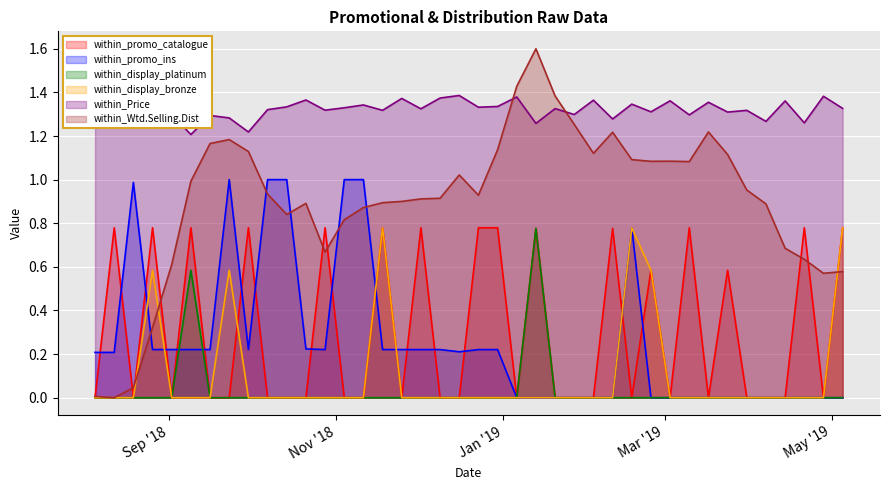

Where is within_promo_catalogue nearest to the value 0?

2018-08-05